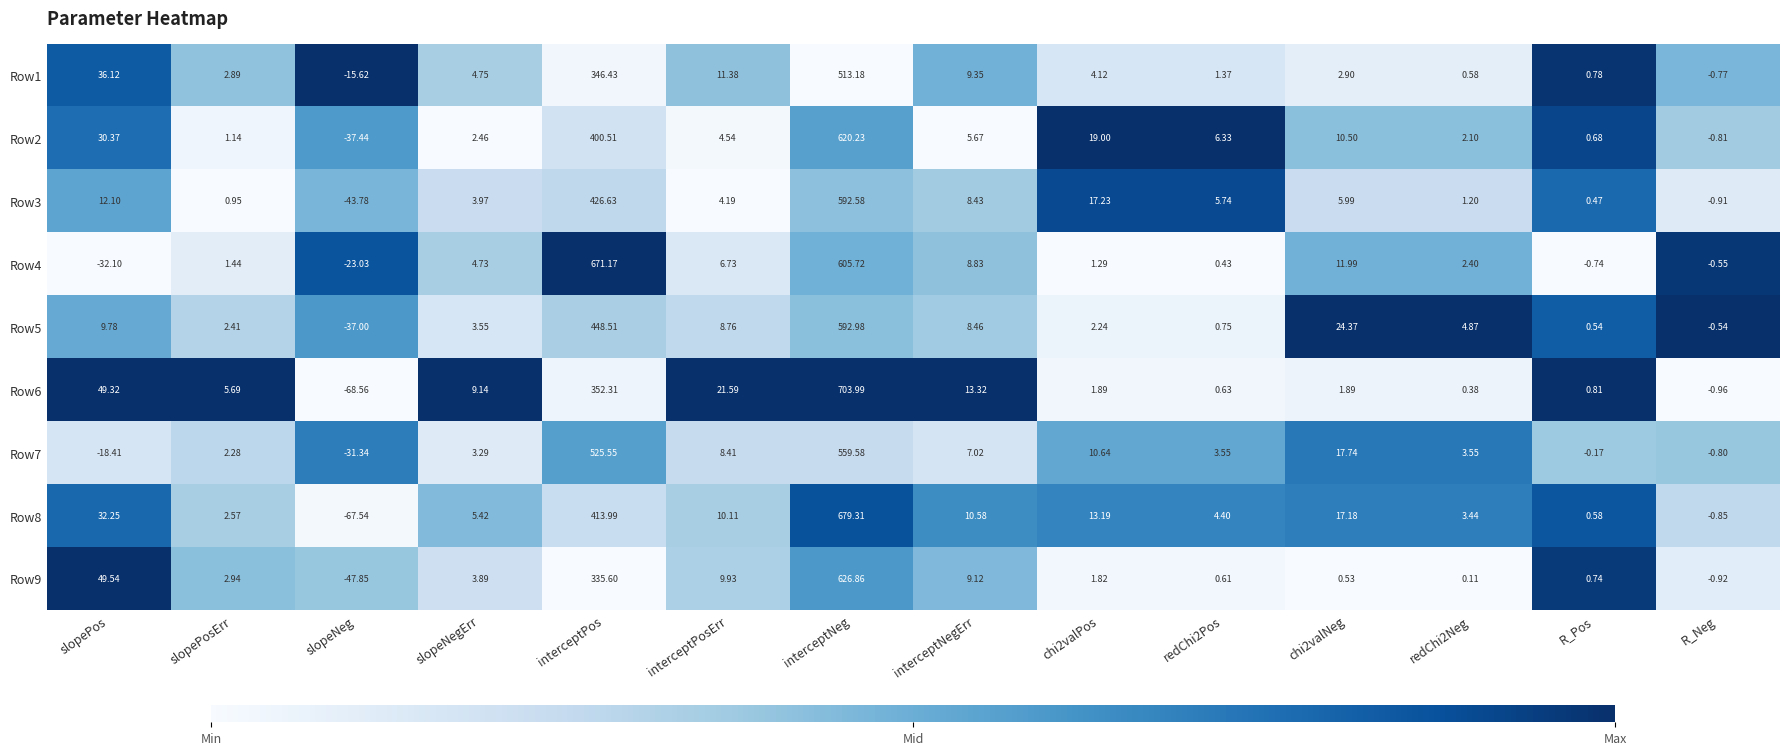

What is the spread (max minus min) of values at chi2valPos?

17.7